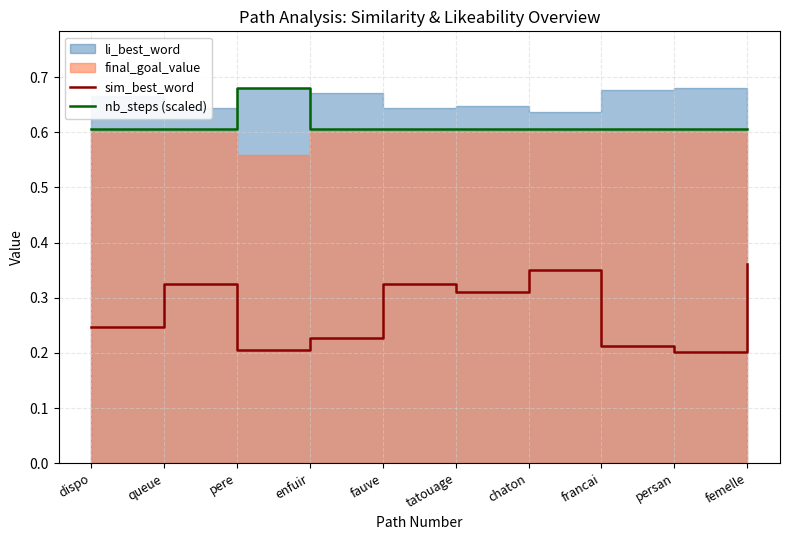

Which category has the highest value across all series?

pere